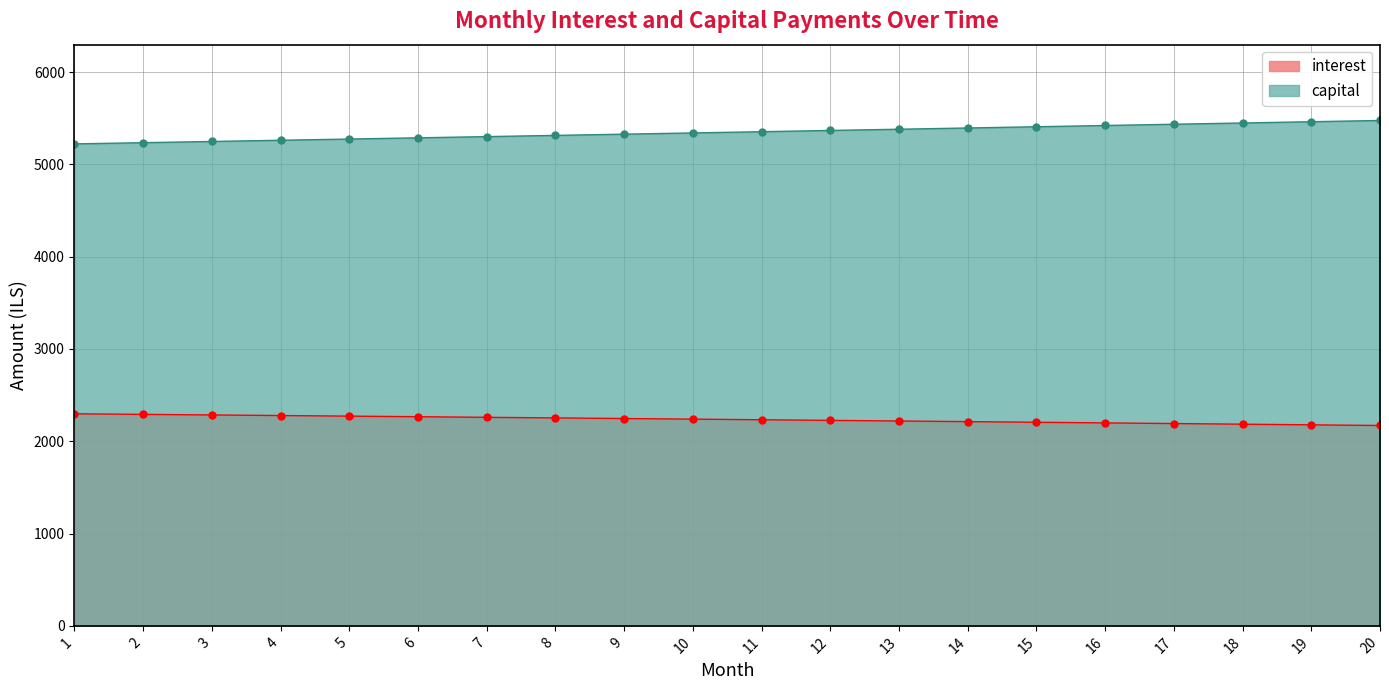

What is the total value across all series at 9?

7572.8